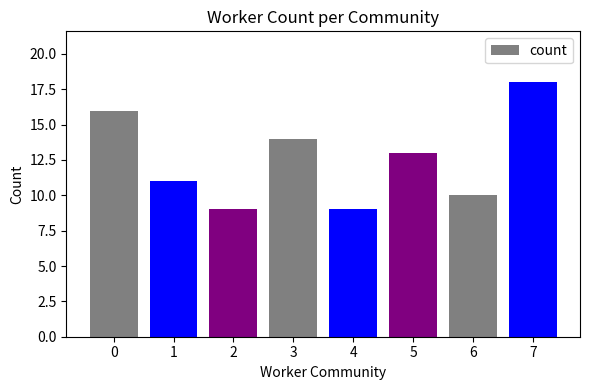

Reading left to right, list all the values displayed in this chart.

0=16	1=11	2=9	3=14	4=9	5=13	6=10	7=18